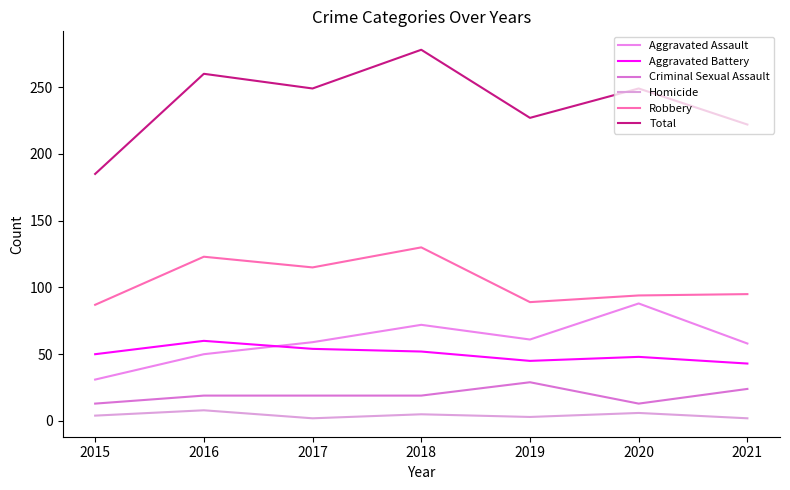

What is the average value of the Aggravated Battery series?

50